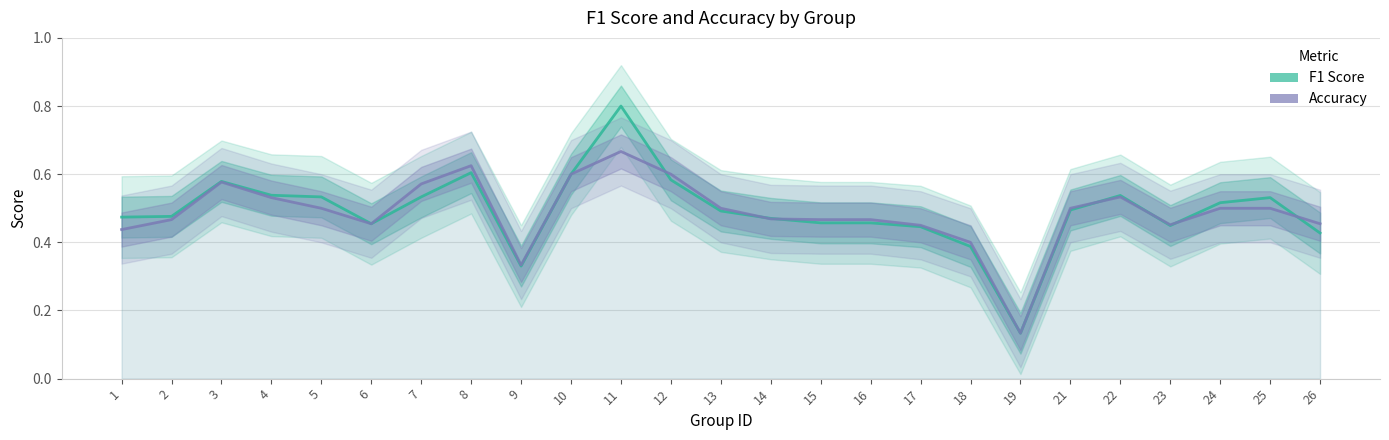

What is the difference between the maximum and minimum values in the F1 Score series?

0.7